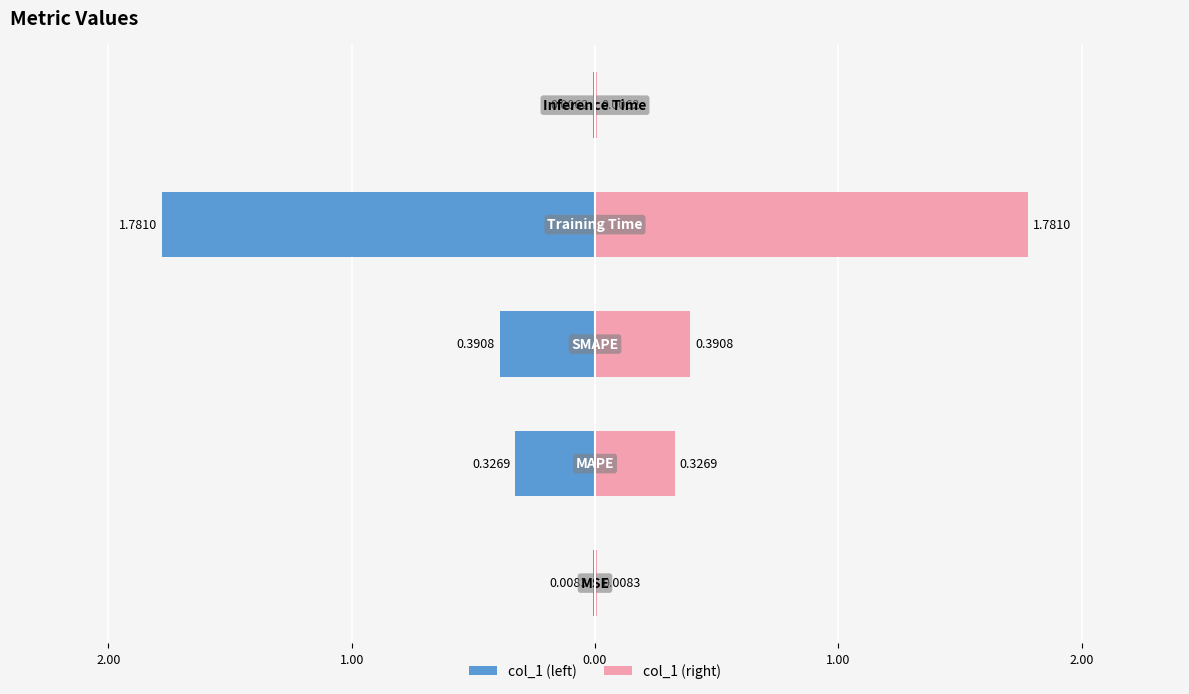

Reading left to right, what are all the values shown in this chart?

col_1 (left): -0.0	-0.3	-0.4	-1.8	-0.0
col_1 (right): 0.0	0.3	0.4	1.8	0.0